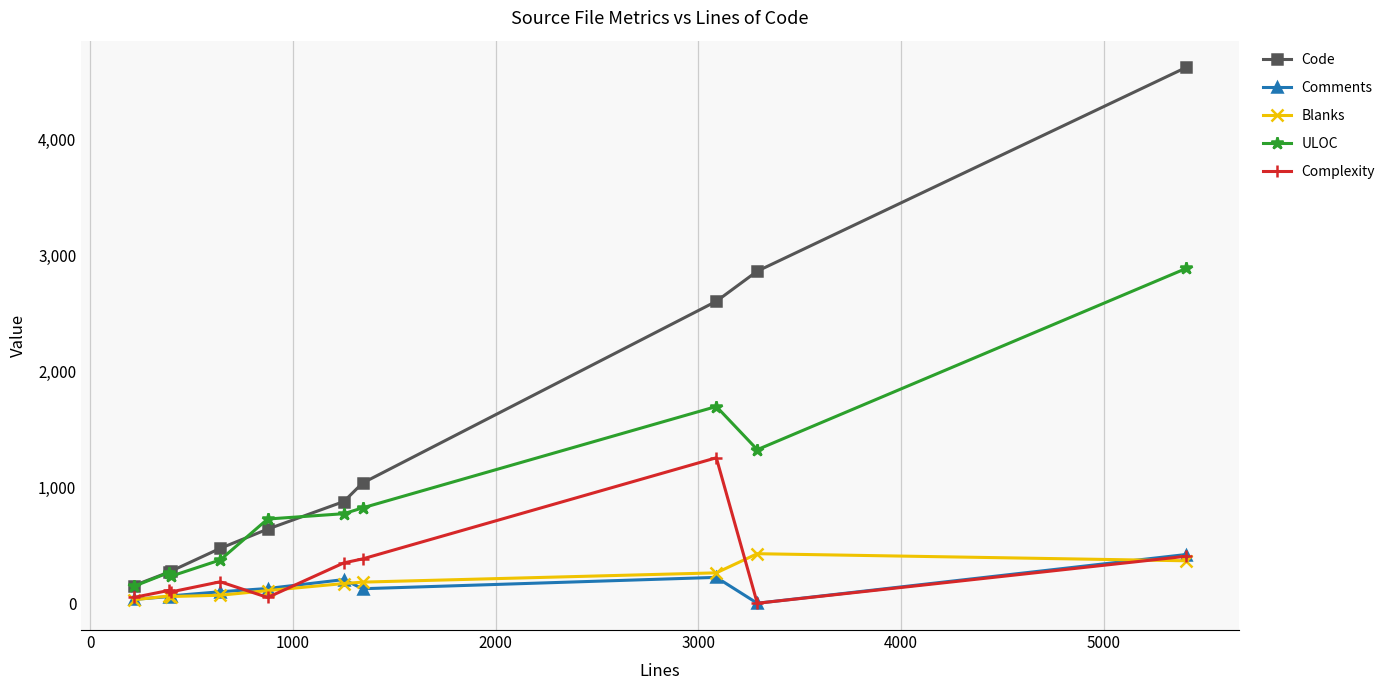

At how many categories does at least one series exceed 2551?

3